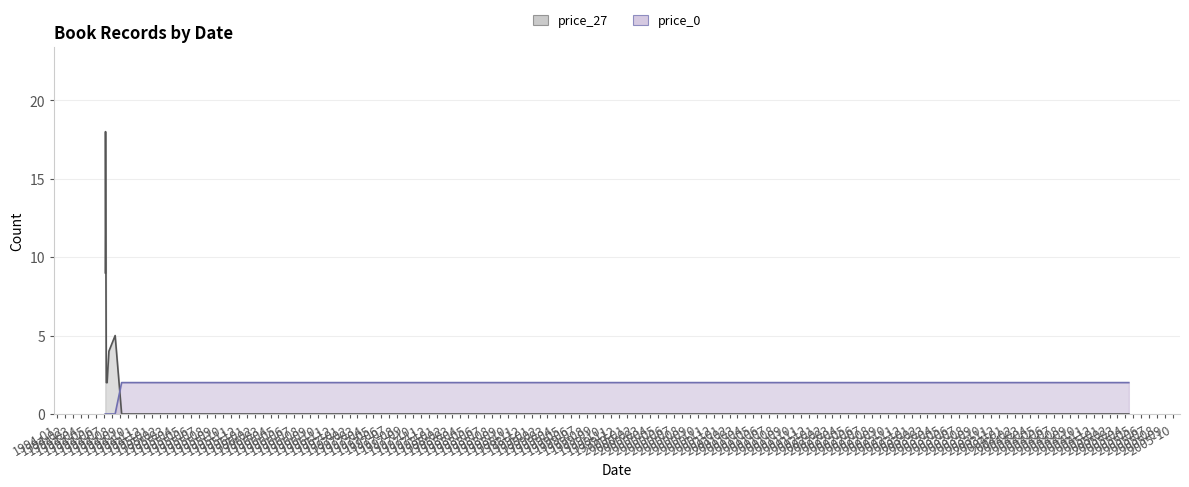

List the series in order of their peak value, highest first.

price_27, price_0